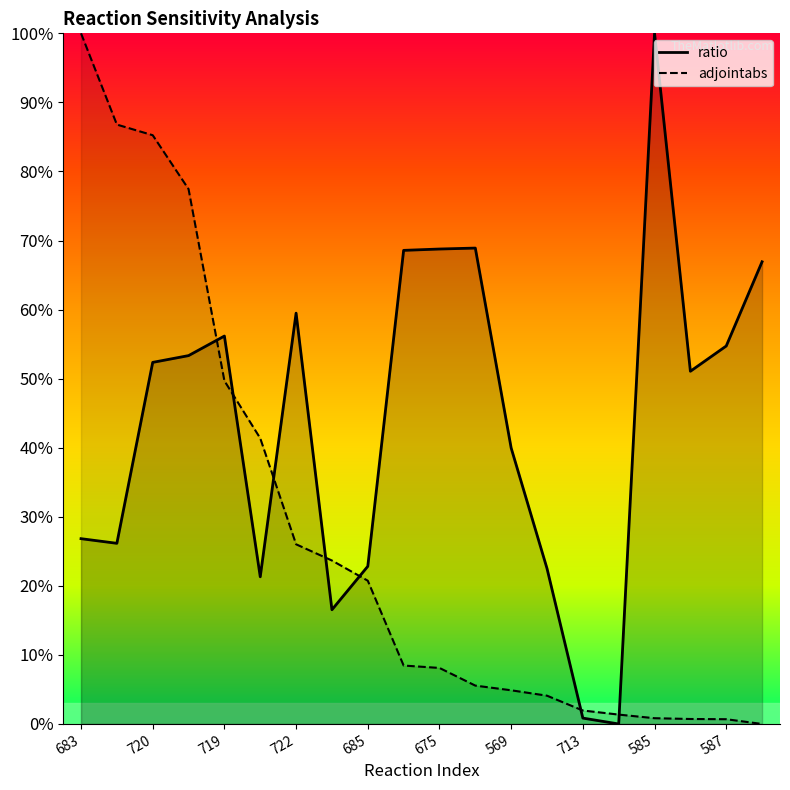

Reading right to left, transcribe all the data shown in this chart.

ratio: 0.7	0.5	0.5	1.0	0.0	0.0	0.2	0.4	0.7	0.7	0.7	0.2	0.2	0.6	0.2	0.6	0.5	0.5	0.3	0.3
adjointabs: 0.0	0.0	0.0	0.0	0.0	0.0	0.0	0.0	0.1	0.1	0.1	0.2	0.2	0.3	0.4	0.5	0.8	0.9	0.9	1.0